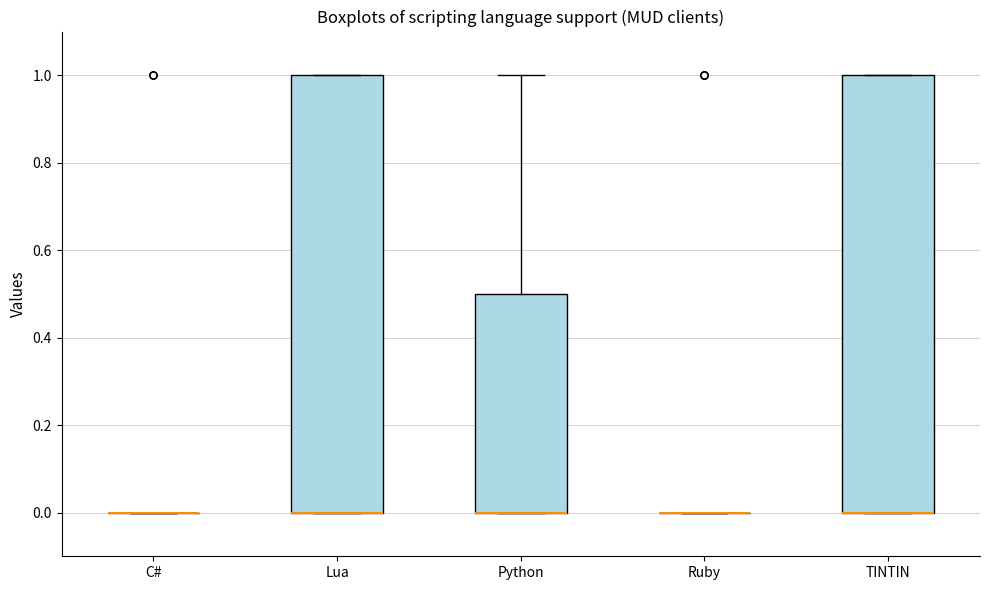

Reading left to right, transcribe this box plot: for each box, give where its median line is, the range the box spans, and where its two whiskers end, as read against the y-axis. The values are not printed on the chart, so give them approximately, as read against the axis.

C#: box collapsed to a line at 0.0, whiskers 0.0 to 0.0
Lua: median 0.0 (drawn on the box's lower edge), box 0.0 to 1.0, whiskers 0.0 to 1.0
Python: median 0.0 (drawn on the box's lower edge), box 0.0 to 0.5, whiskers 0.0 to 1.0
Ruby: box collapsed to a line at 0.0, whiskers 0.0 to 0.0
TINTIN: median 0.0 (drawn on the box's lower edge), box 0.0 to 1.0, whiskers 0.0 to 1.0